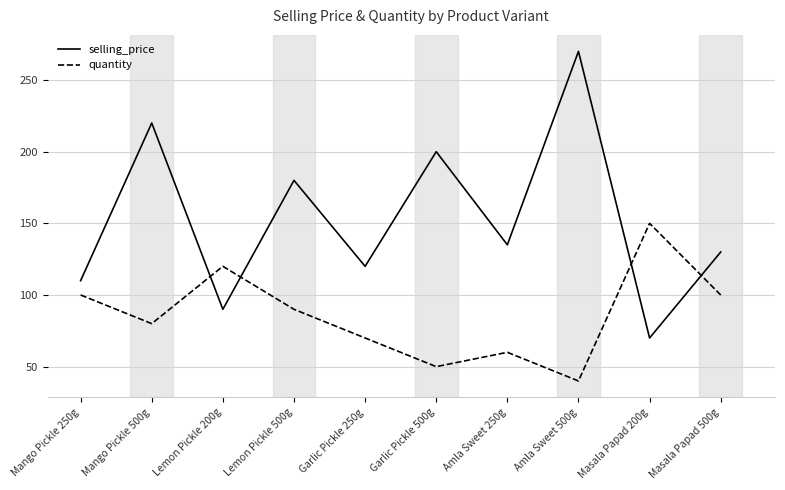

Reading right to left, transcribe all the data shown in this chart.

selling_price: 130	70	270	135	200	120	180	90	220	110
quantity: 100	150	40	60	50	70	90	120	80	100